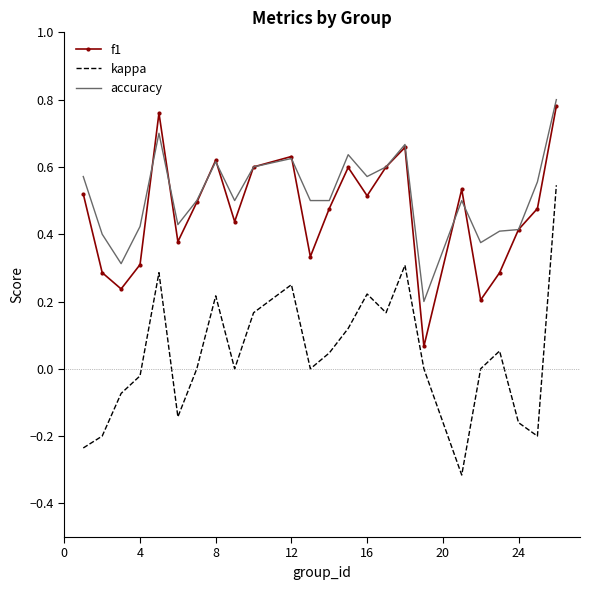

True or false: kappa and accuracy cross at least once.

False